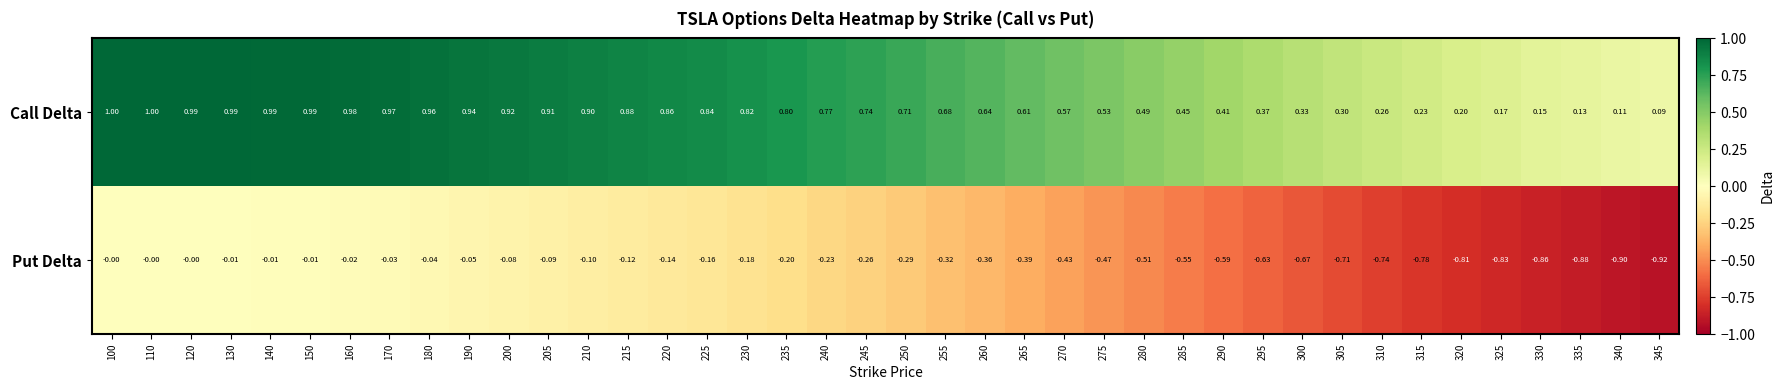

Which series has the widest spread of values?

Put Delta